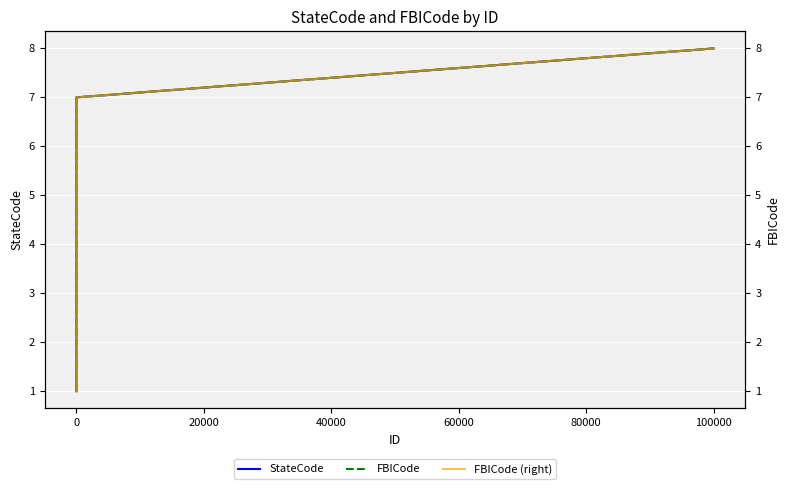

How many lines are shown in the chart?

3